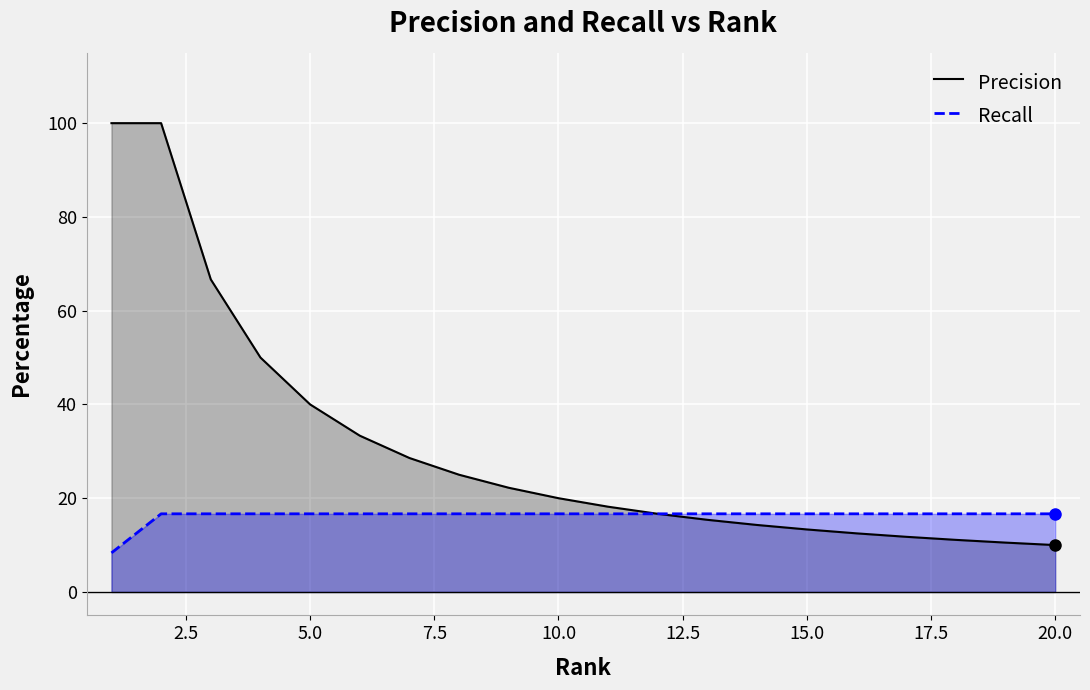

What are all the series names shown in the legend?

Precision, Recall